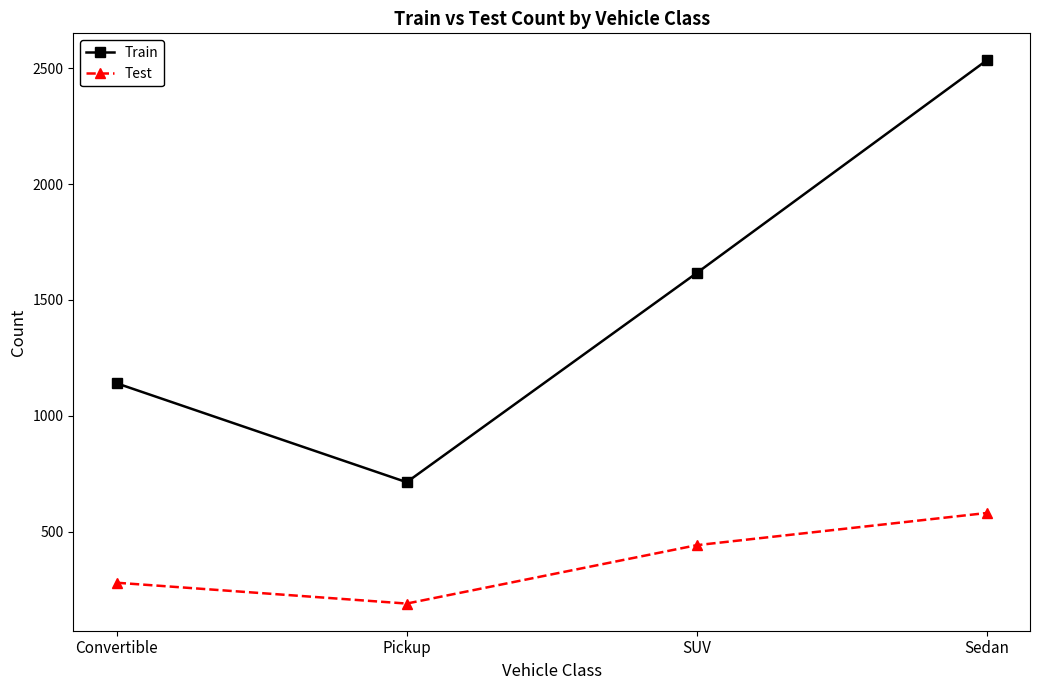

The Train series shows 744 at Convertible. True or false?

False